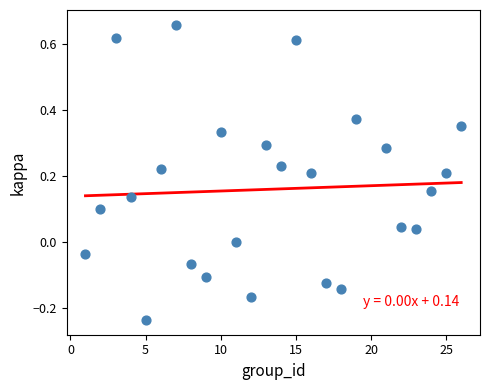

What is the range of Y values (max minus min)?

0.9